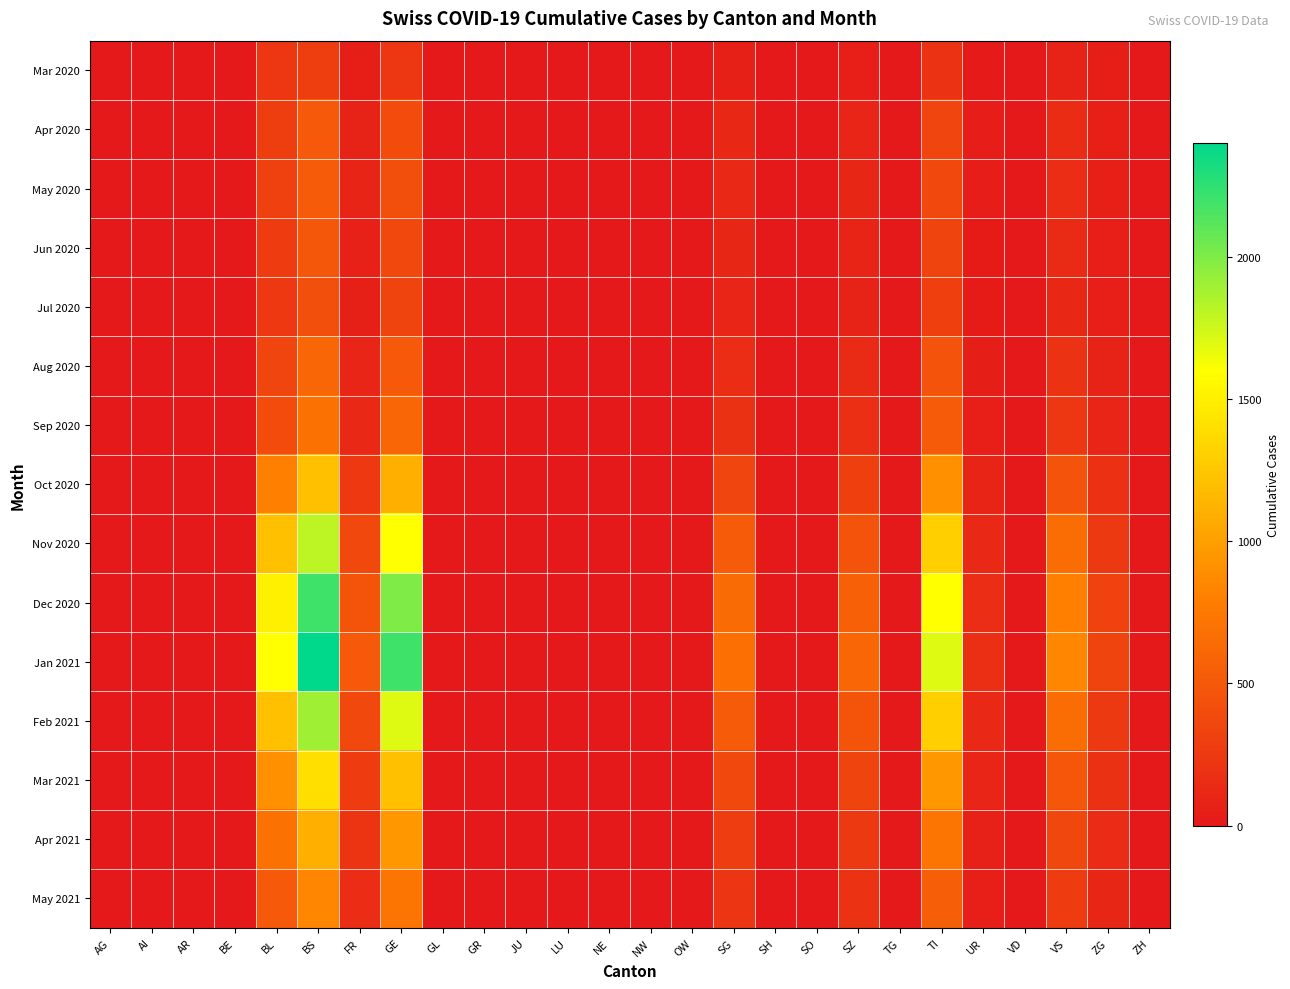

How many data points does each series have?

26